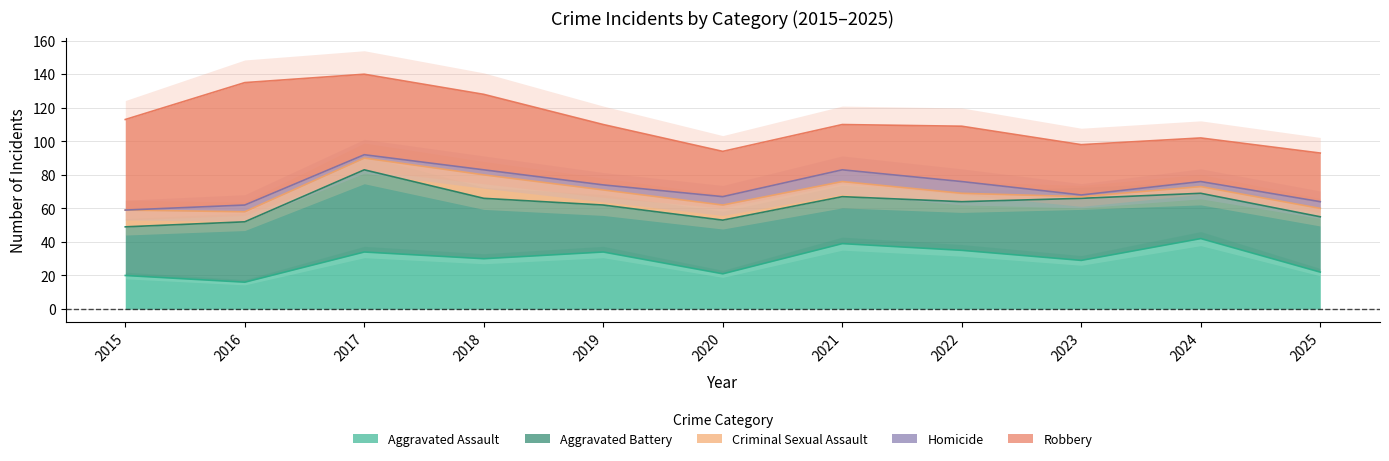

At which category does Aggravated Assault reach its first local peak?

2017